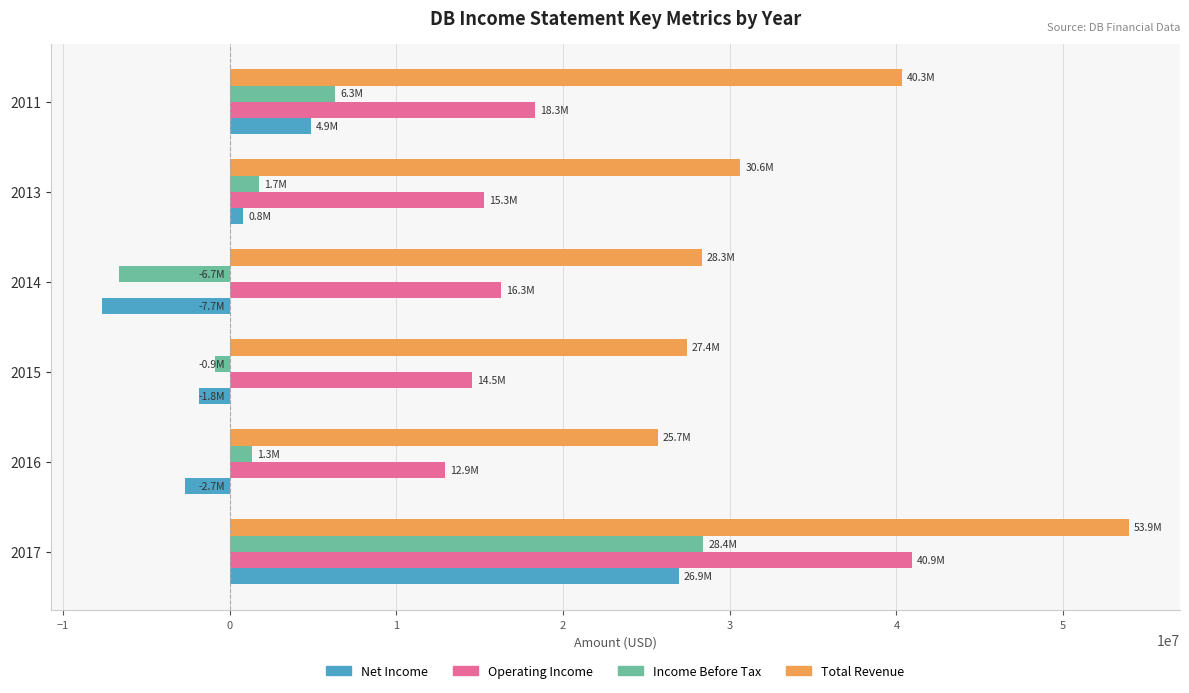

What are all the series names shown in the legend?

Net Income, Operating Income, Income Before Tax, Total Revenue